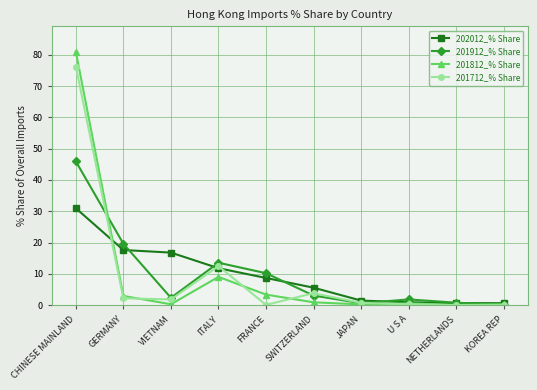

What is the label of the 5th point from the left?

FRANCE